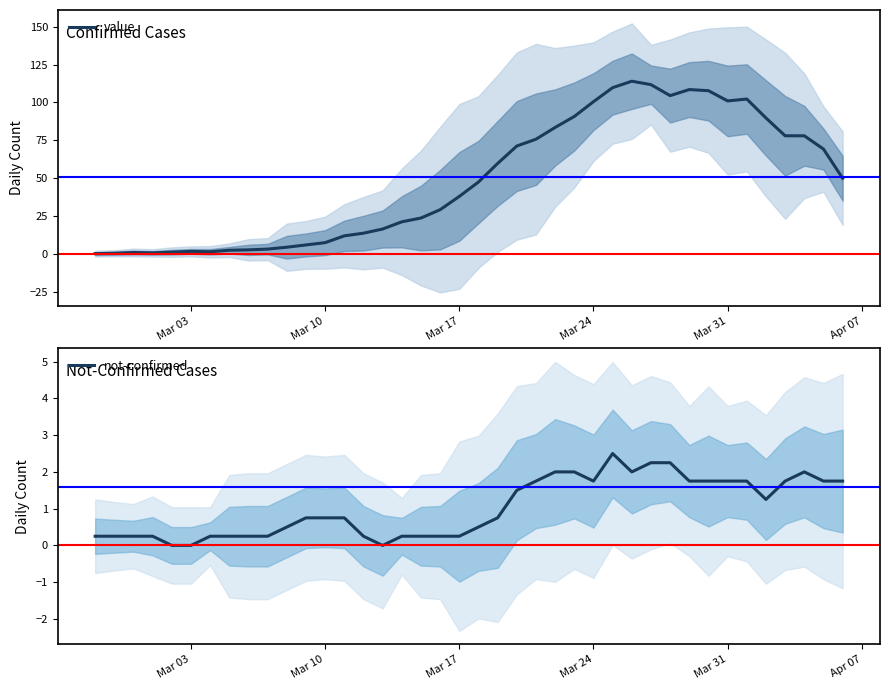

The value of value at Mar 17 is 50.7. True or false?

False